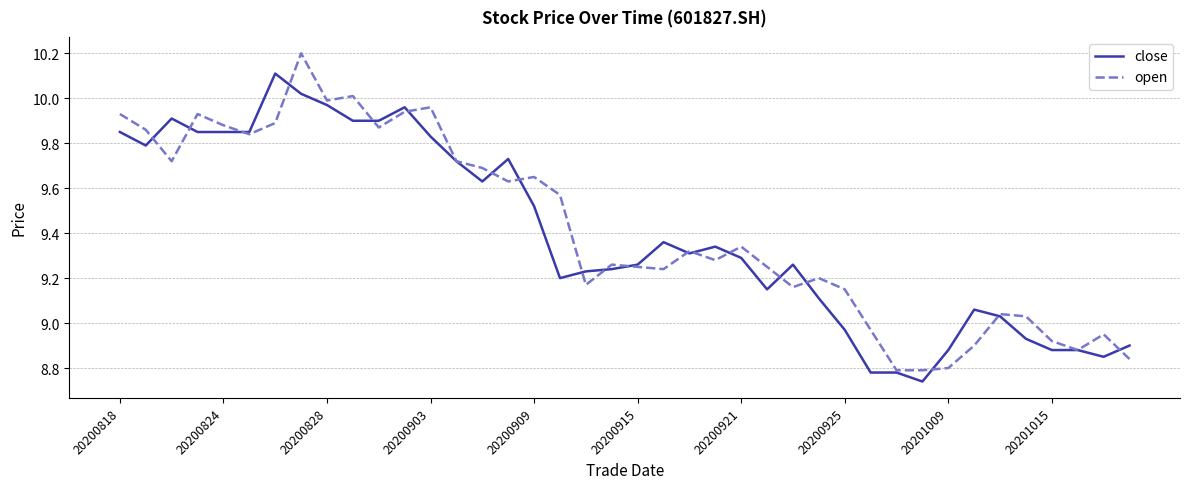

What is the sum of all close values?

375.8